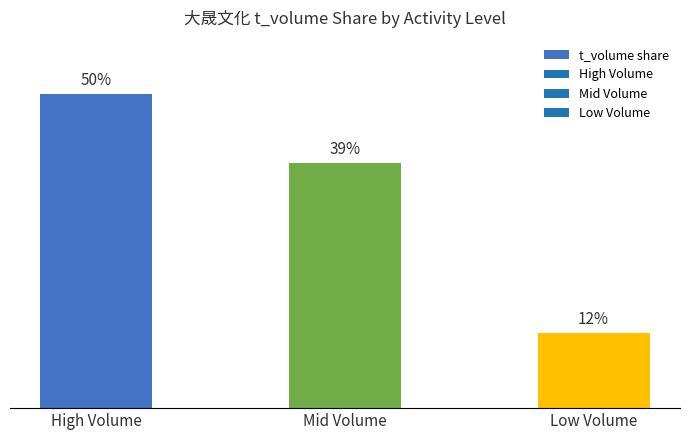

Which has a higher value, High Volume or Low Volume?

High Volume